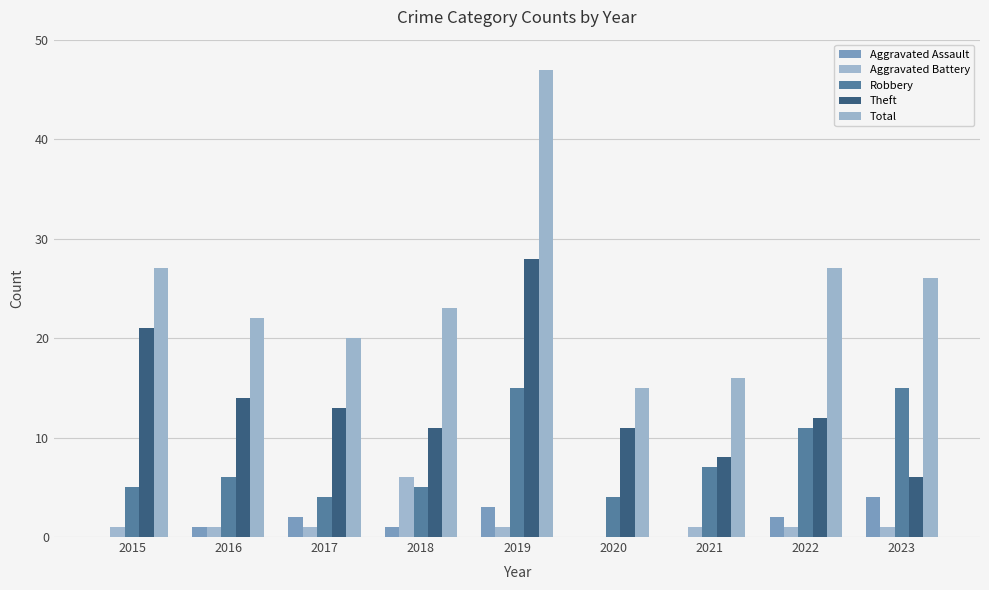

Is it true that Aggravated Assault equals 2 at 2022?

True